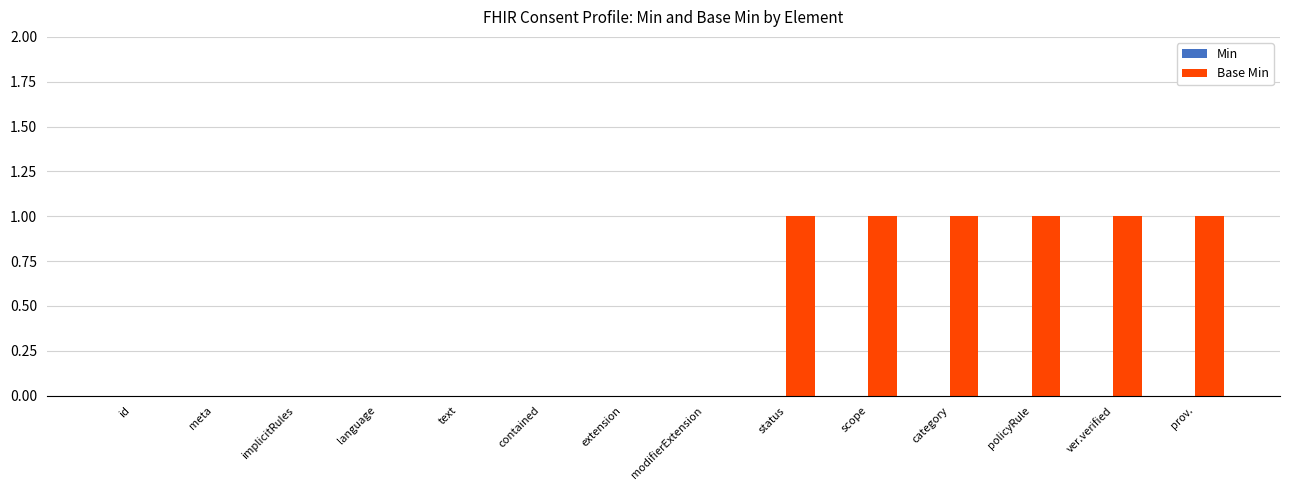

The value at language is 0. True or false?

True